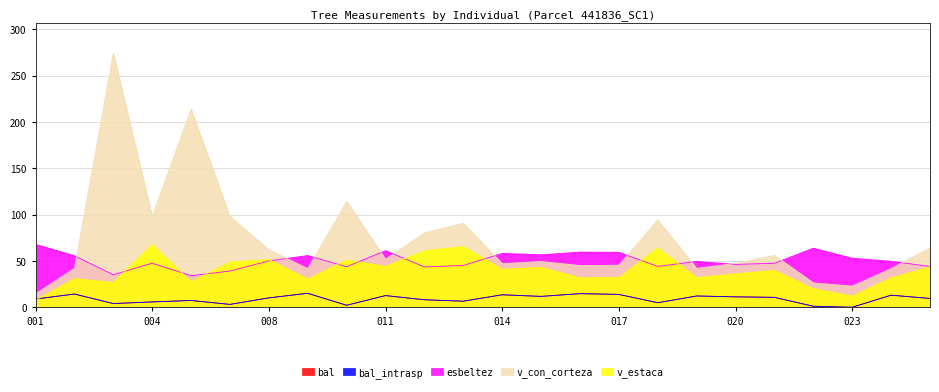

At which label is v_estaca closest to 37?

020